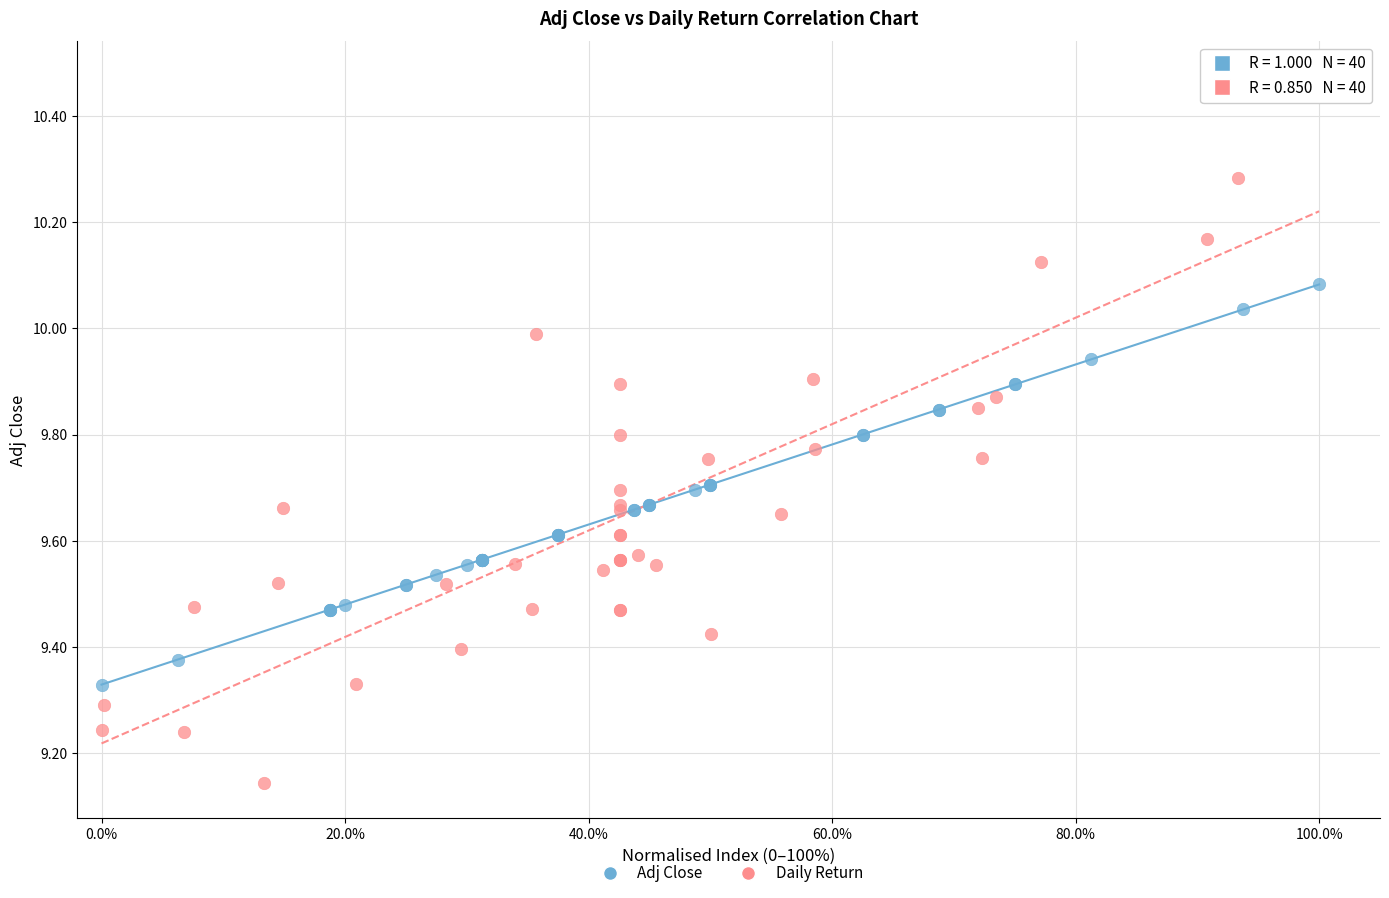

Which series has the widest spread of Y values?

Daily Return